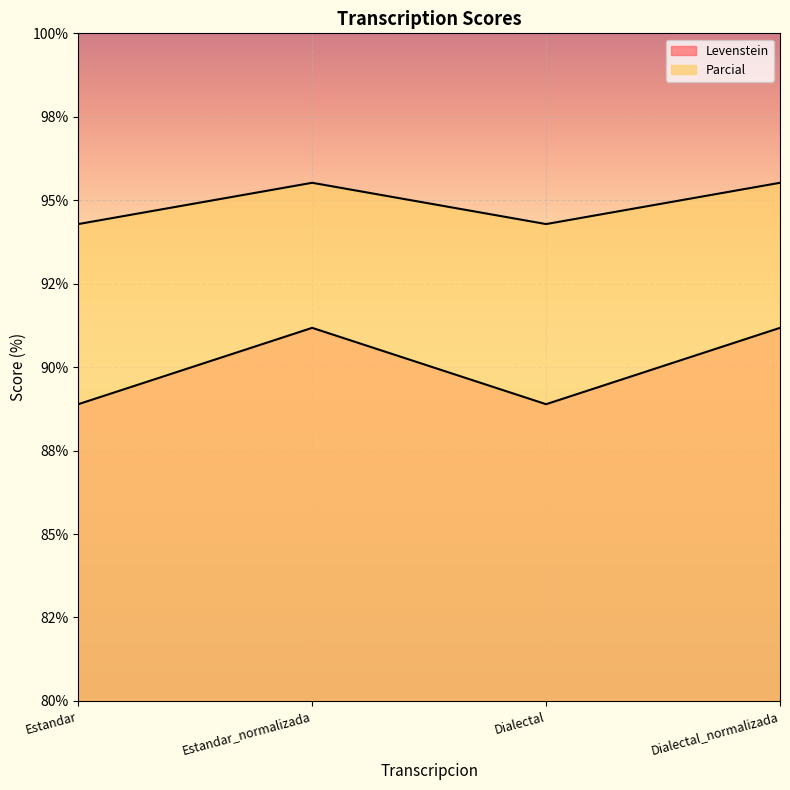

Rank the series by their average value, from lowest to highest.

Levenstein, Parcial